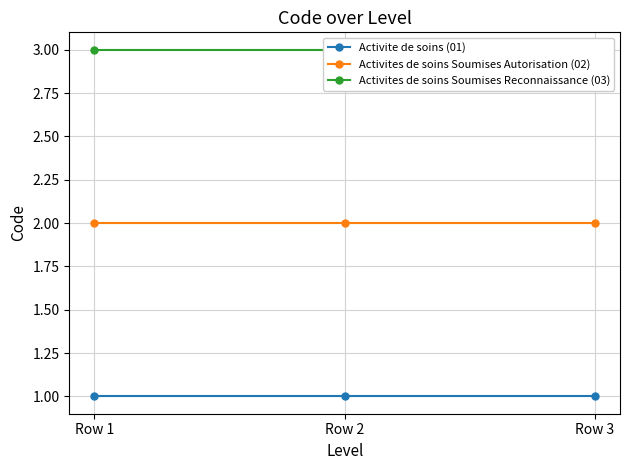

Which series changed the most between Row 1 and Row 2?

Activite de soins (01)